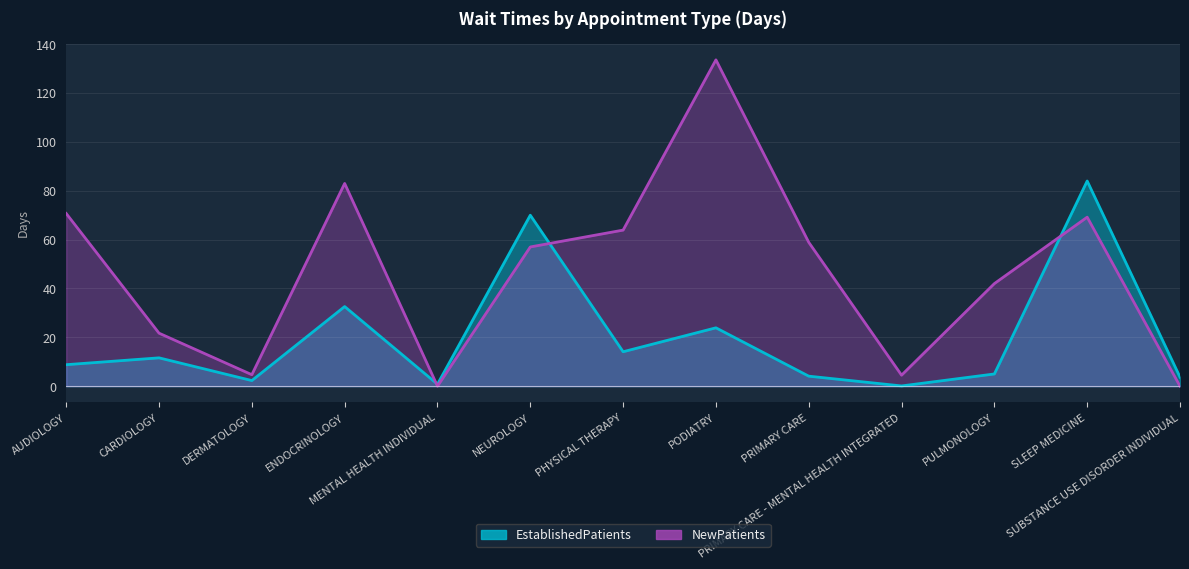

Where is EstablishedPatients nearest to the value 42?

ENDOCRINOLOGY